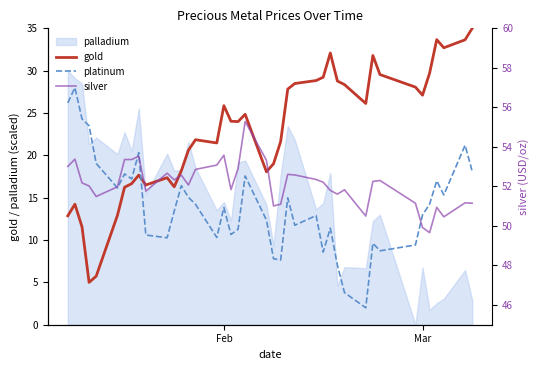

Which series has the widest spread of values?

gold